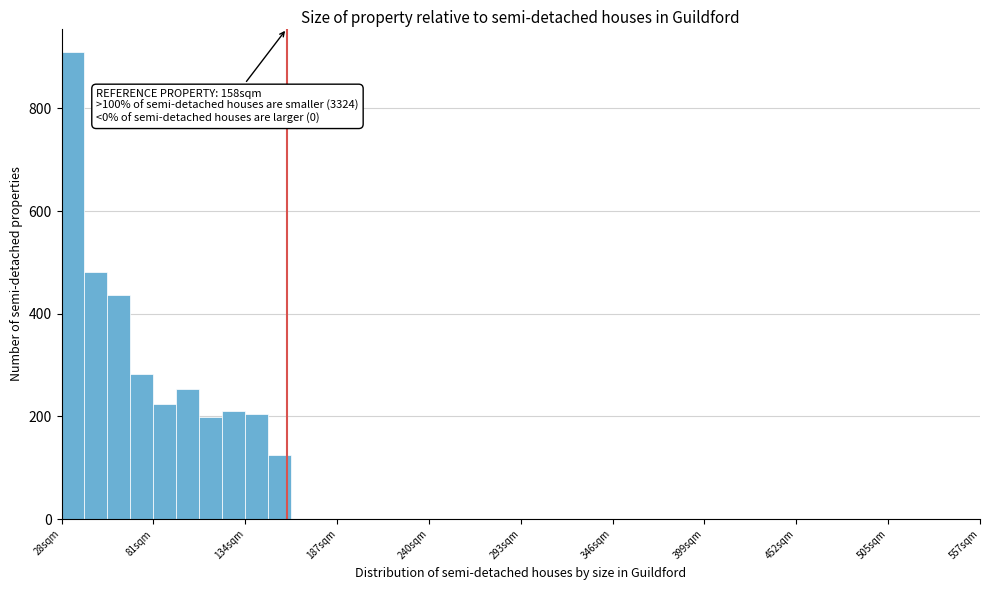

Around what value on the x-axis is the tallest bar? Give the approximate position of its centre, as read against the axis.

30